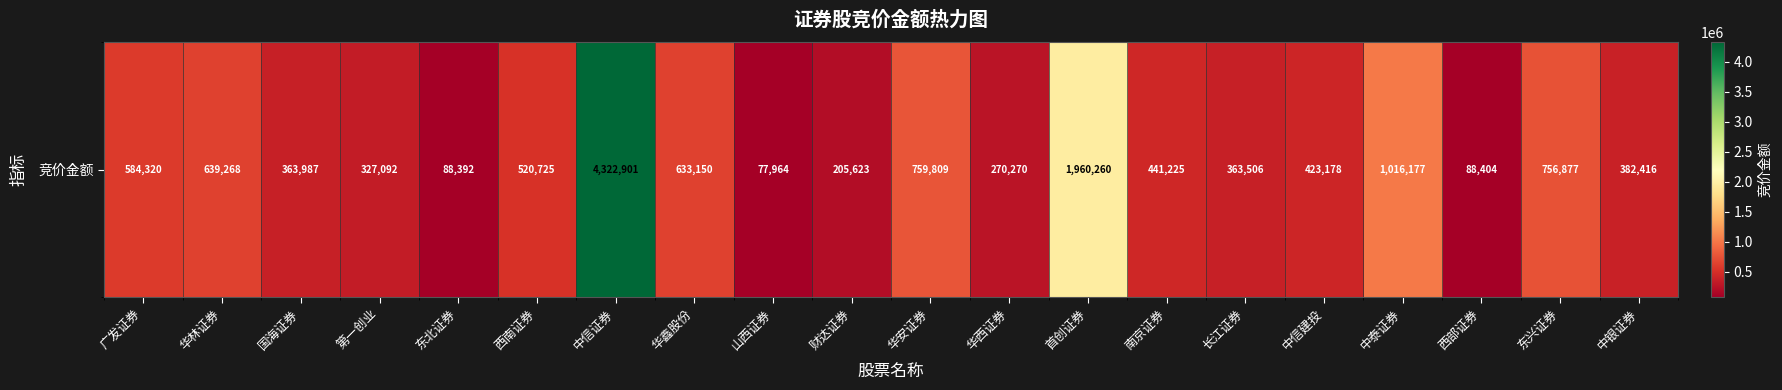

The chart shows a value of 363987 at 国海证券. True or false?

True